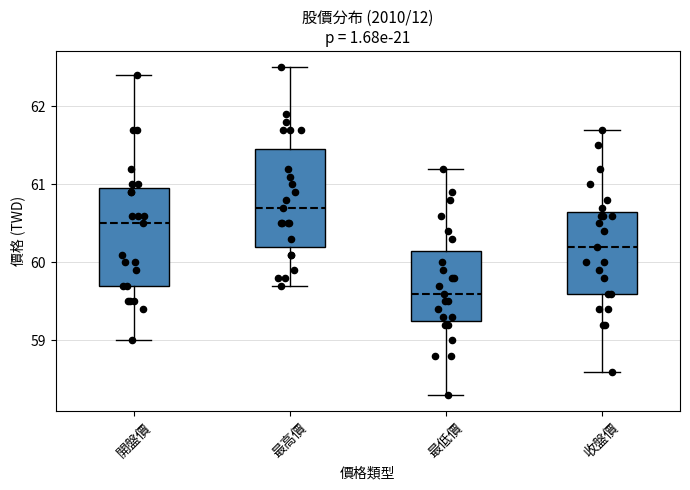

Where is the upper edge of the box for 最高價 on the y-axis? The values are not printed on the chart, so give them approximately, as read against the axis.

61.5